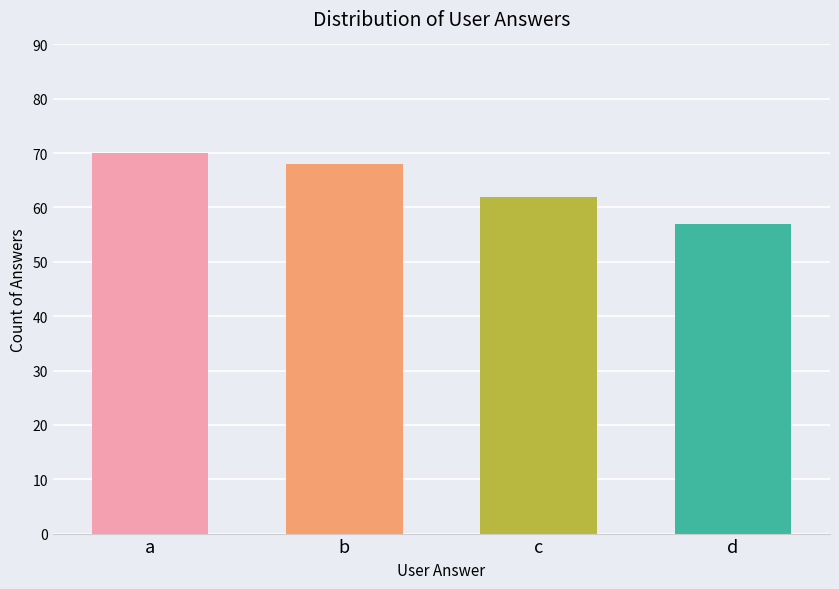

What is the sum of the values at a and b?

138